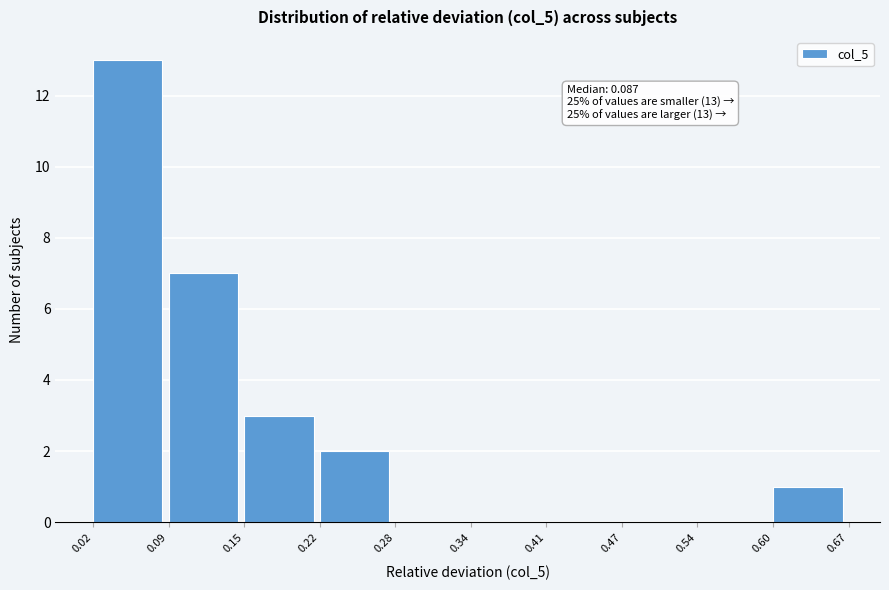

Which range on the x-axis has the tallest bar?

0.02 to 0.09